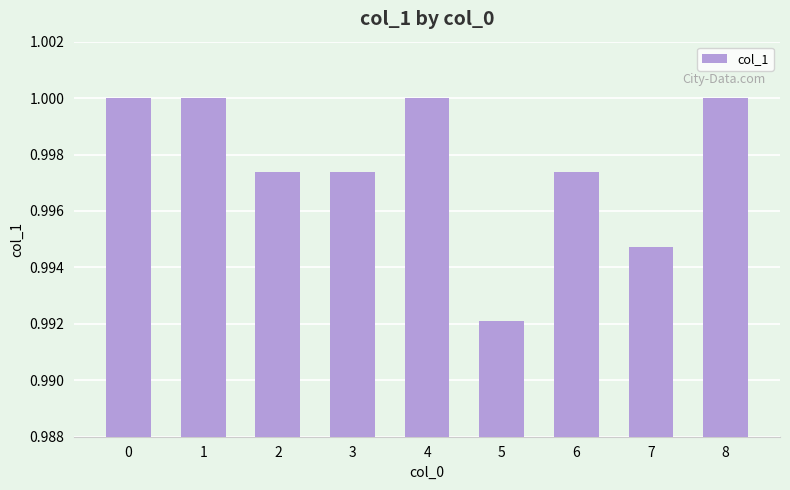

Are the bars grouped side by side (vs. stacked)?

No